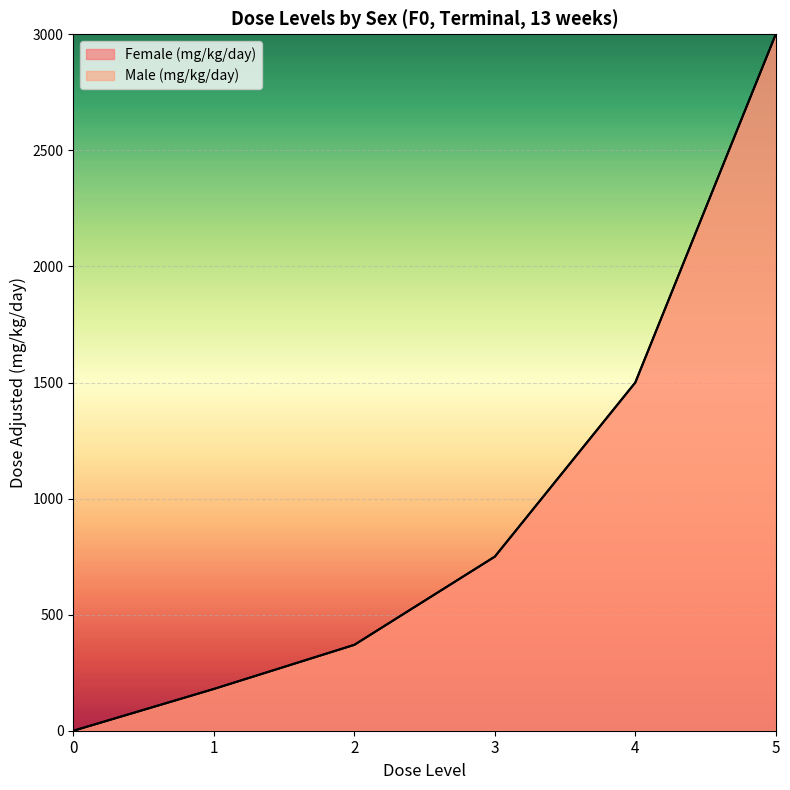

Which series has the largest range (max minus min)?

Female (mg/kg/day)